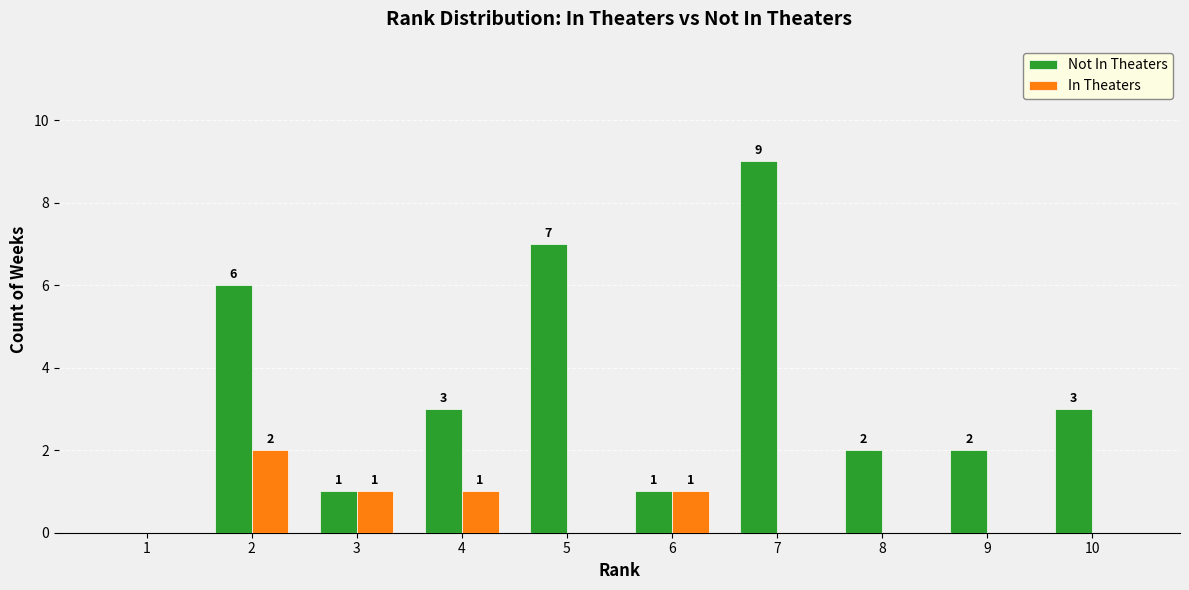

What is the sum of the Not In Theaters values at 6 and 8?

3